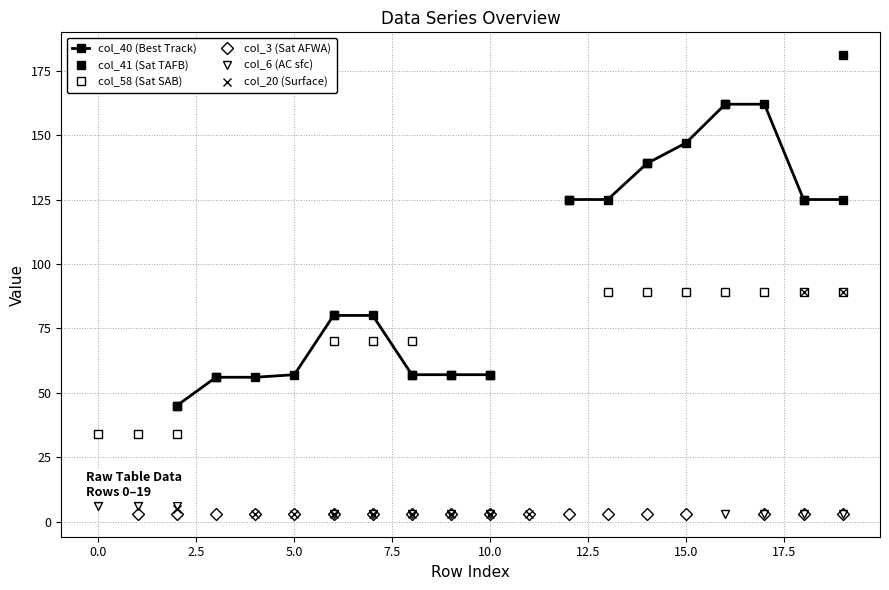

How many lines are shown in the chart?

6